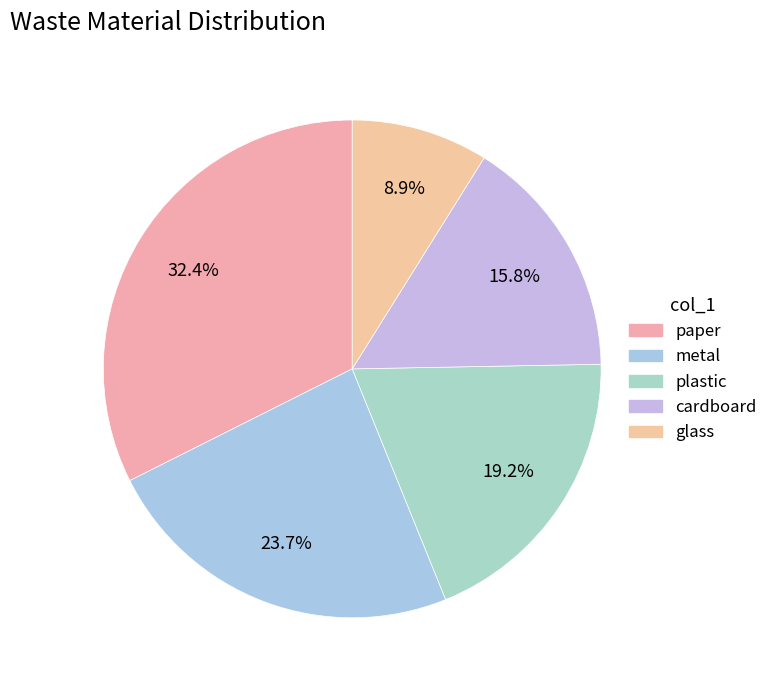

Which category has the smallest portion of the pie?

glass